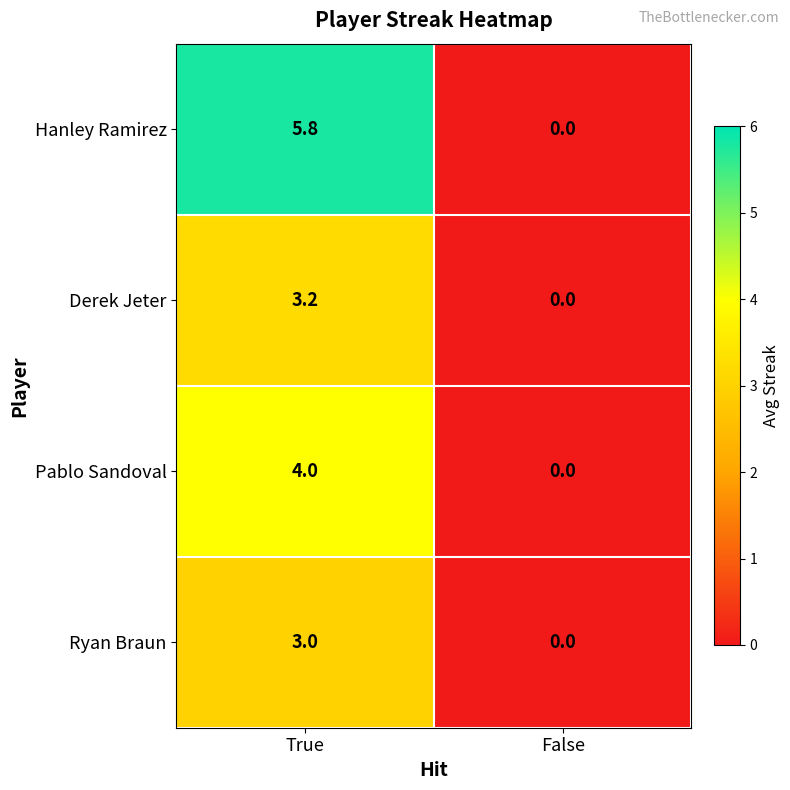

At which label does Pablo Sandoval reach its peak?

True